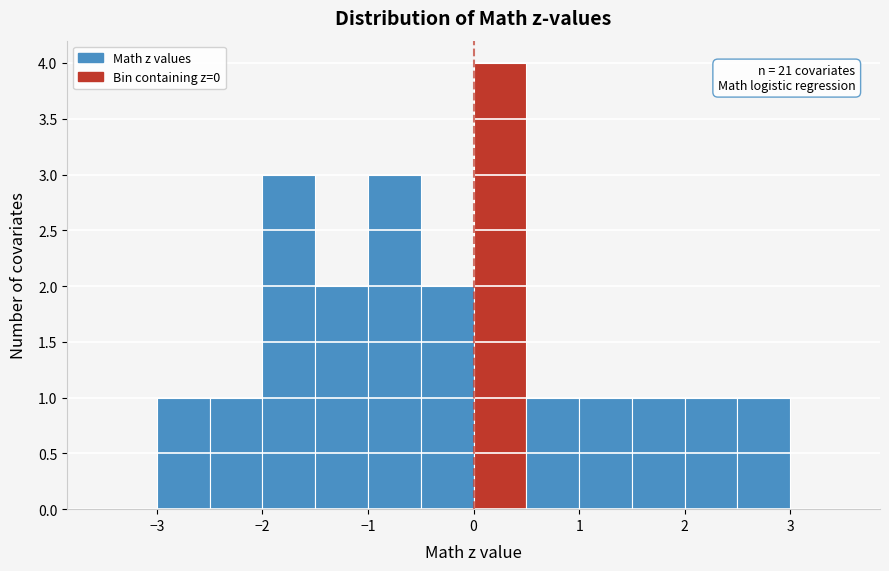

Which range on the x-axis has the tallest bar?

0.0 to 0.5